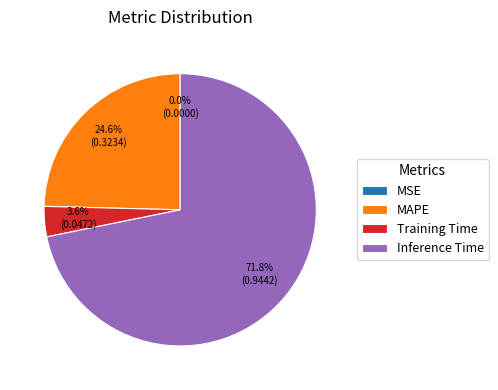

Which category has the biggest portion of the pie?

Inference Time